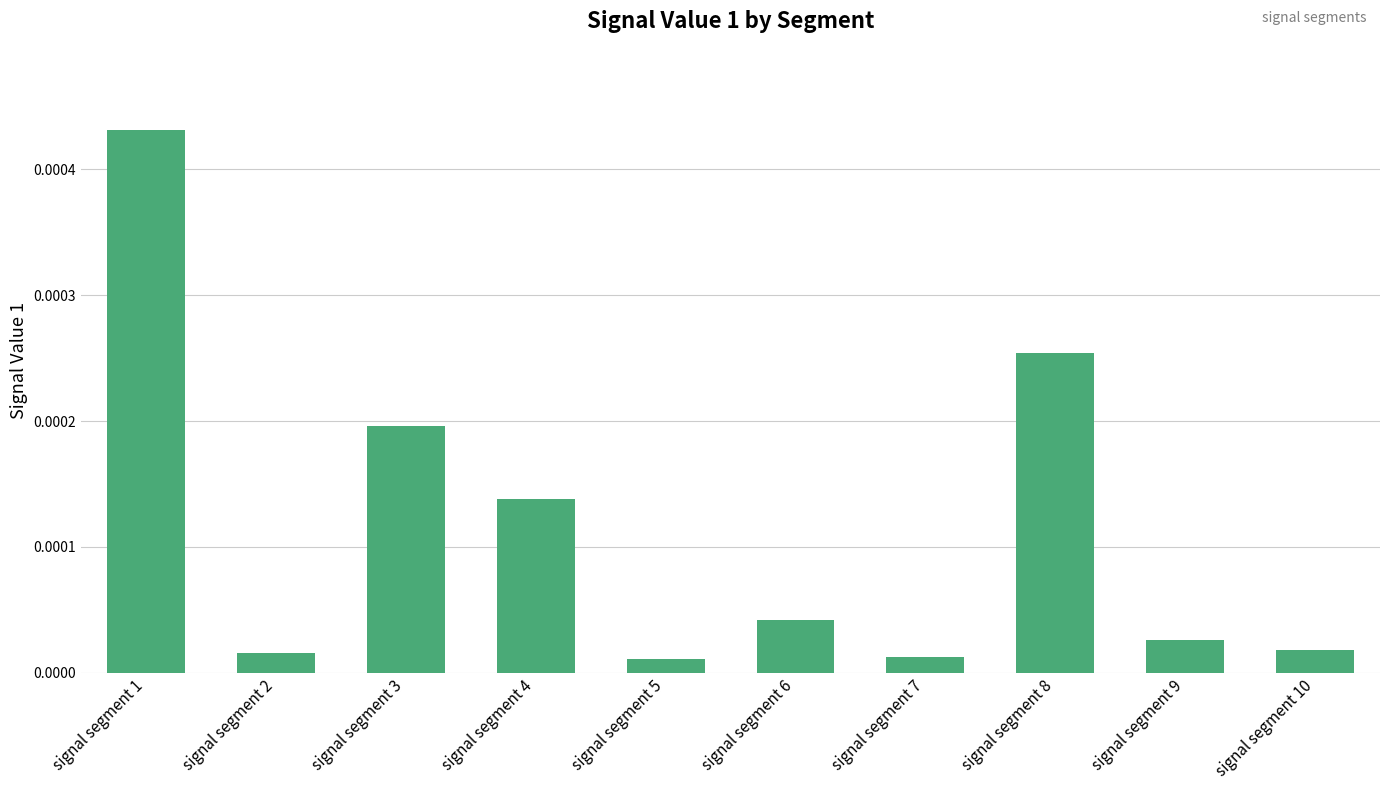

Between signal segment 3 and signal segment 5, which is larger?

signal segment 3